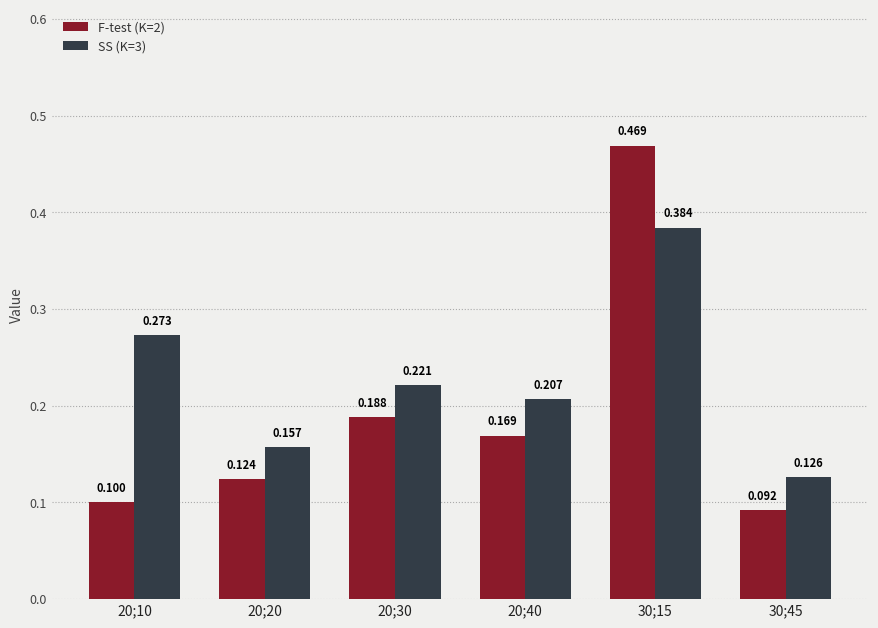

How many SS (K=3) values are between 0 and 1?

6